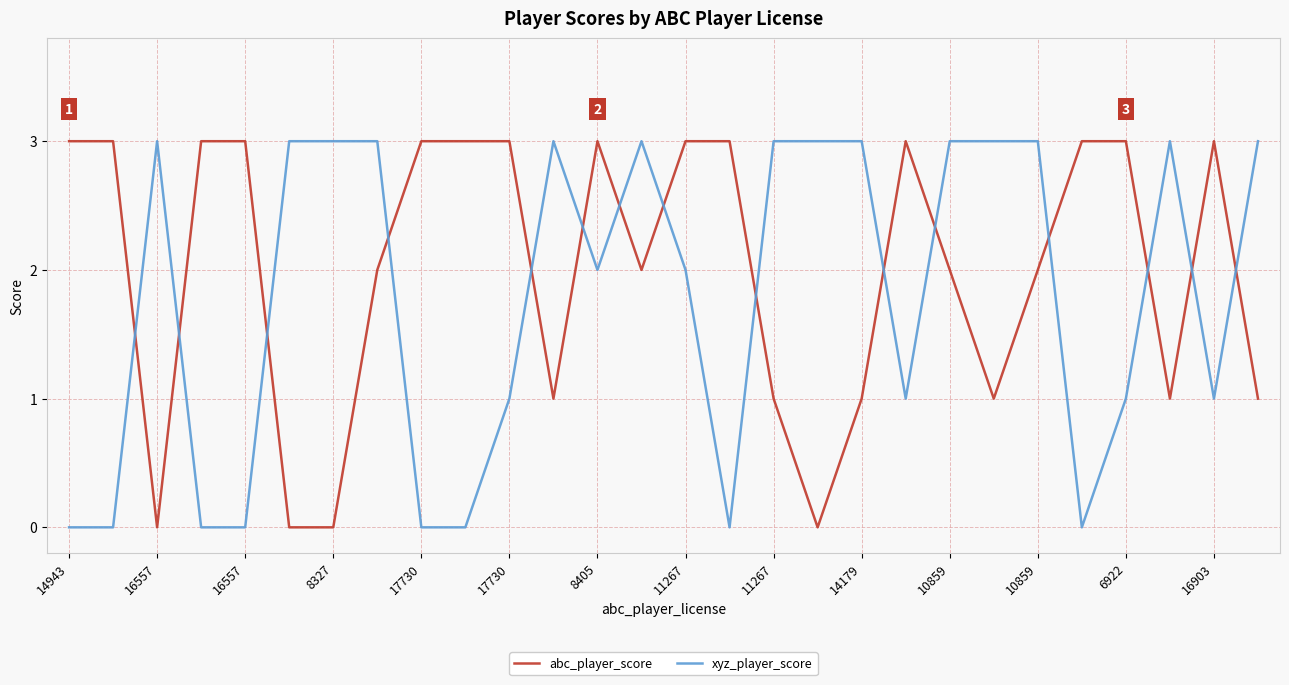

What is the difference between the maximum and minimum values in the abc_player_score series?

3